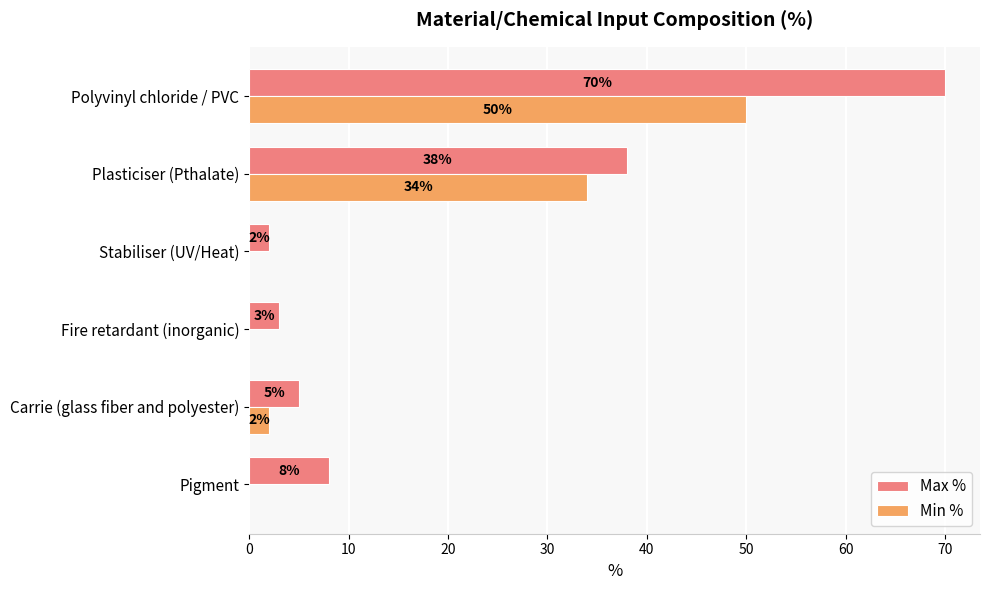

What is the total value across all series at Plasticiser (Pthalate)?

72